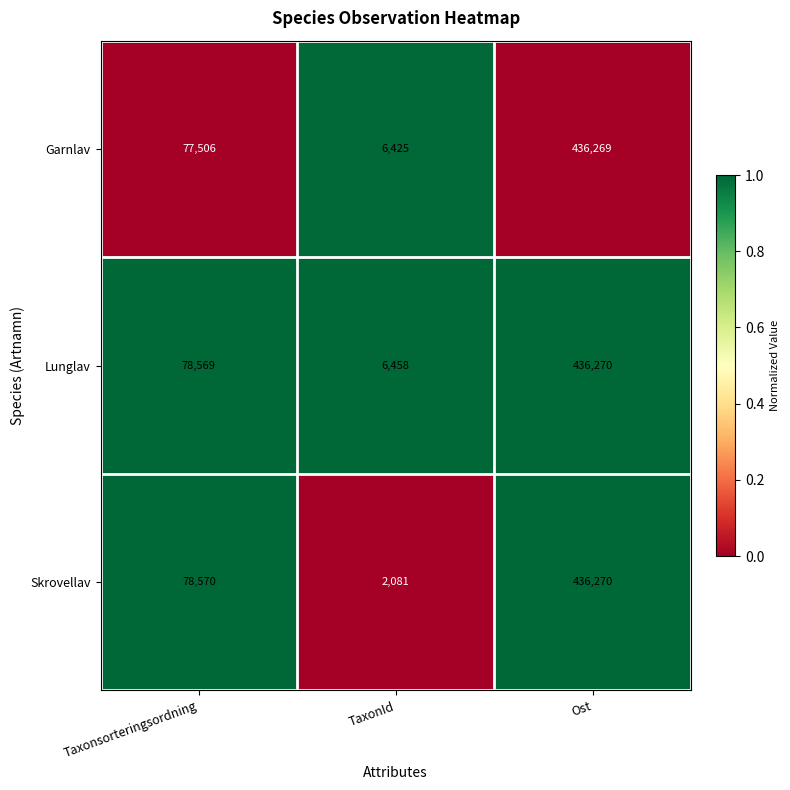

At which category does the chart reach its minimum across all series?

TaxonId